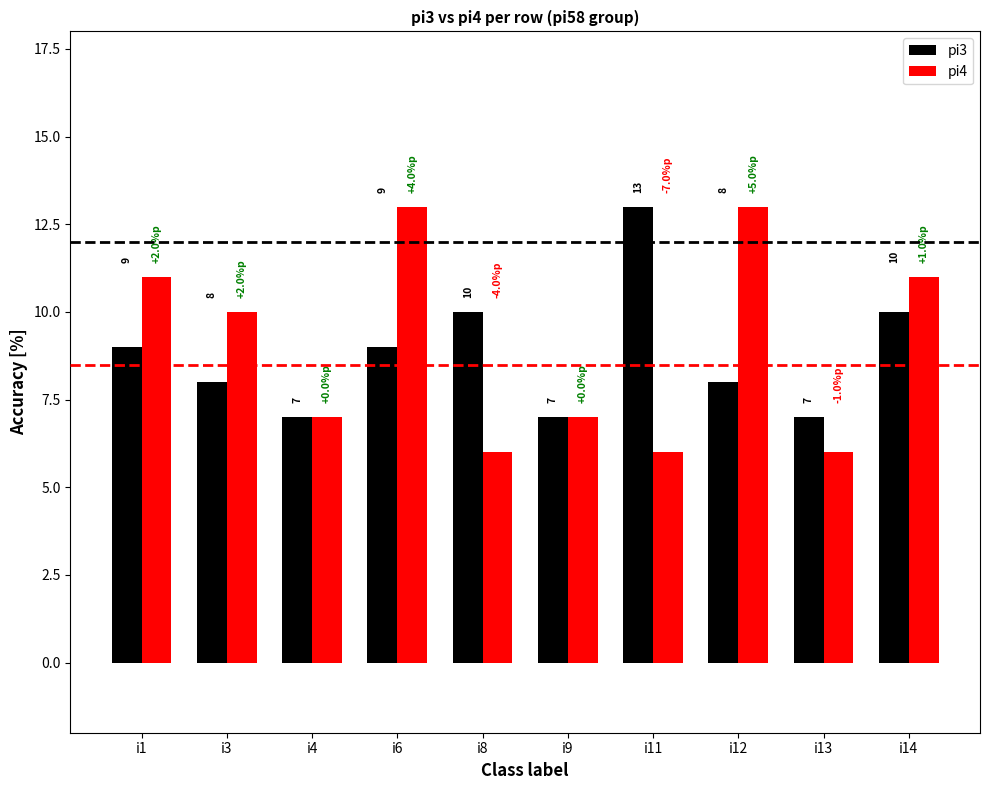

How many bars are there in each group?

2